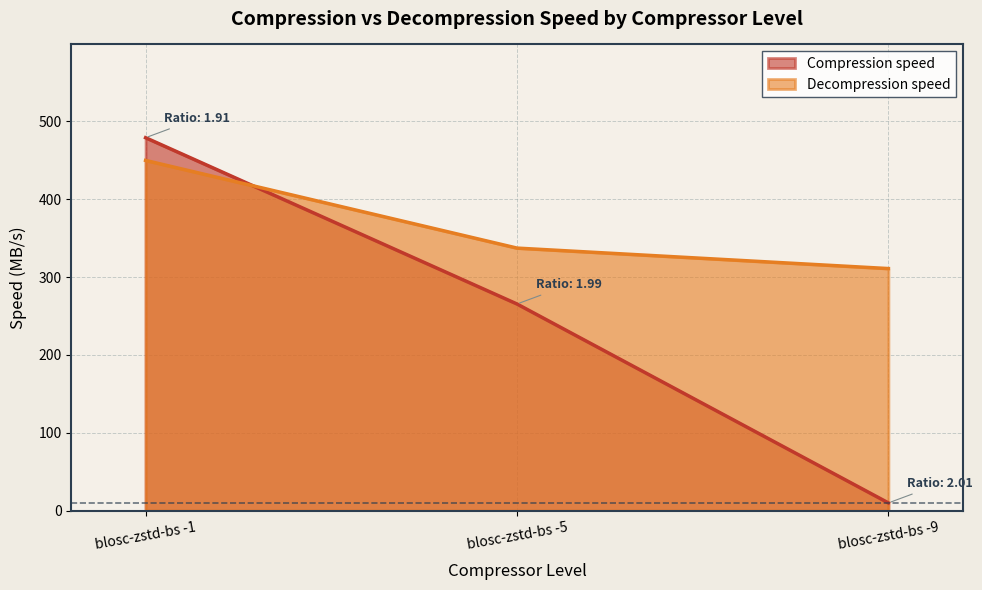

What is the difference between the highest and lowest values at blosc-zstd-bs -9?

301.0